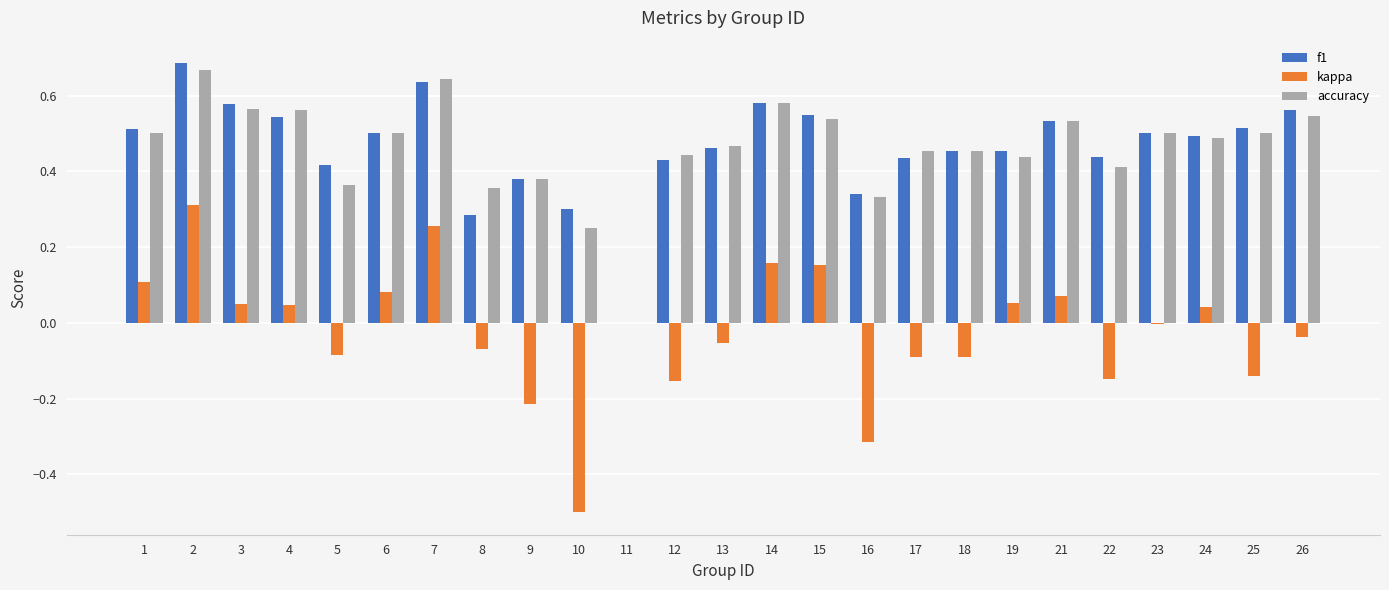

At which category is the sum across all series the highest?

2